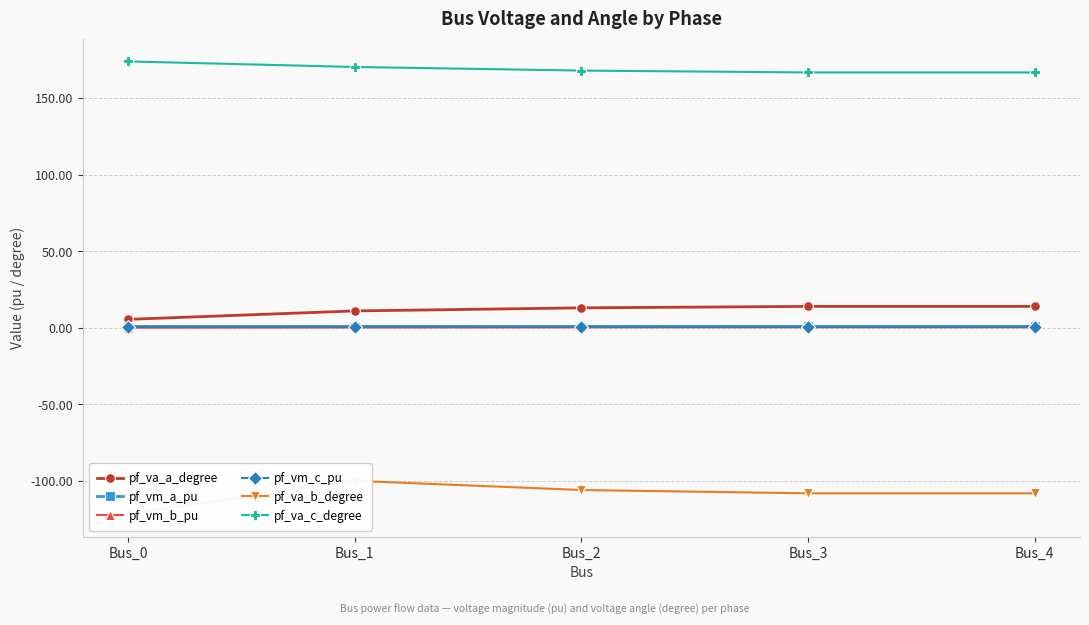

At which category is the sum across all series the highest?

Bus_1